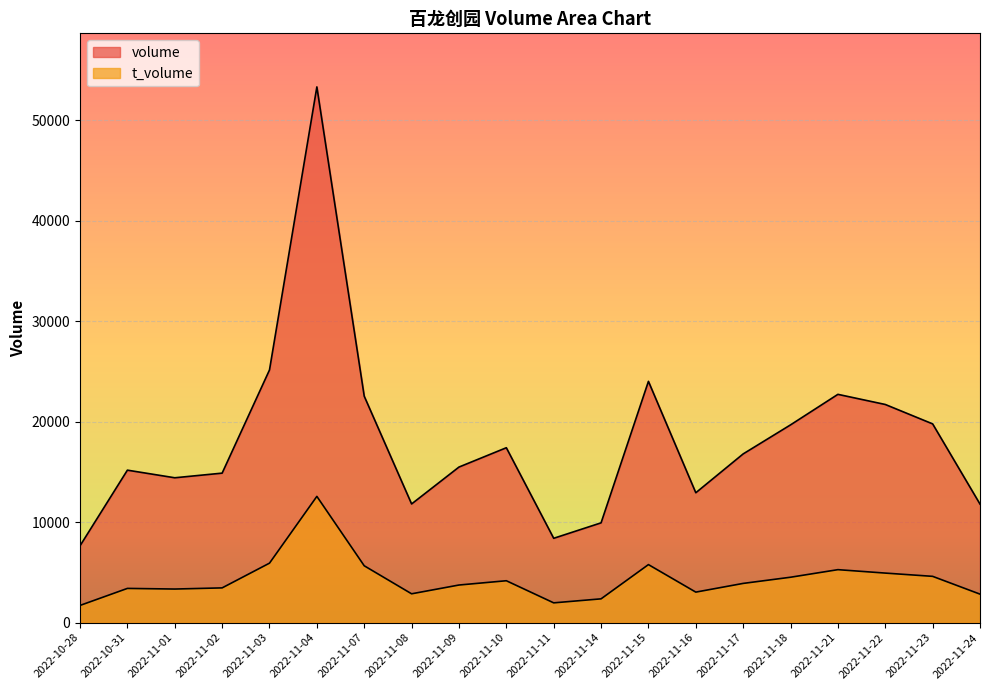

True or false: t_volume and volume cross at least once.

False